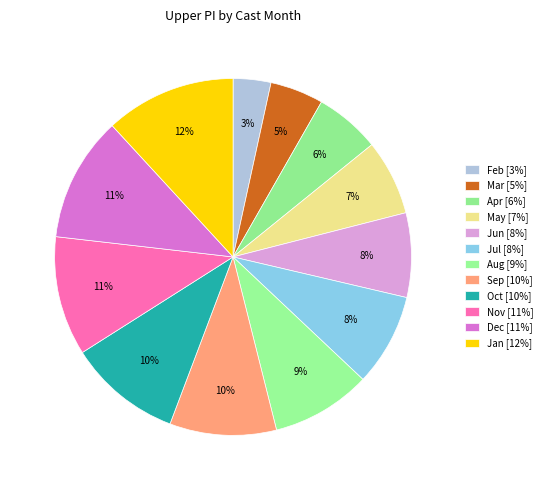

Is there a majority slice in this chart?

No